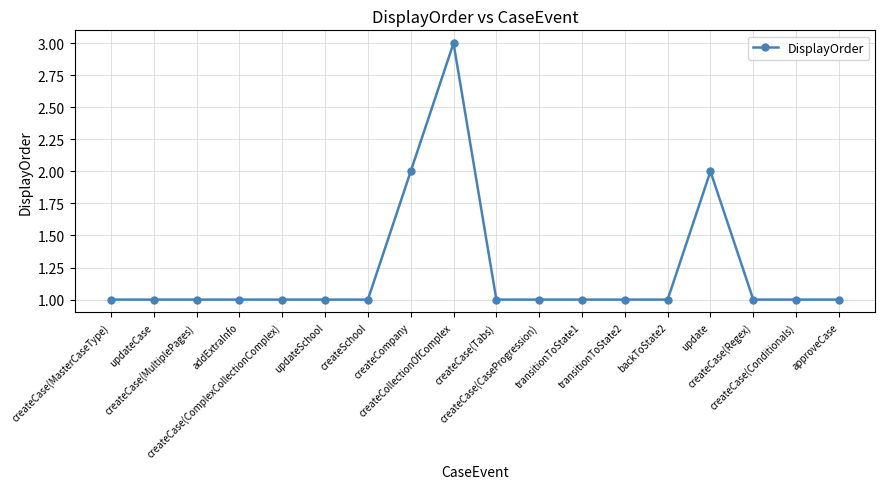

What is the ratio of the value at transitionToState2 to the value at createCase(ComplexCollectionComplex)?

1.0